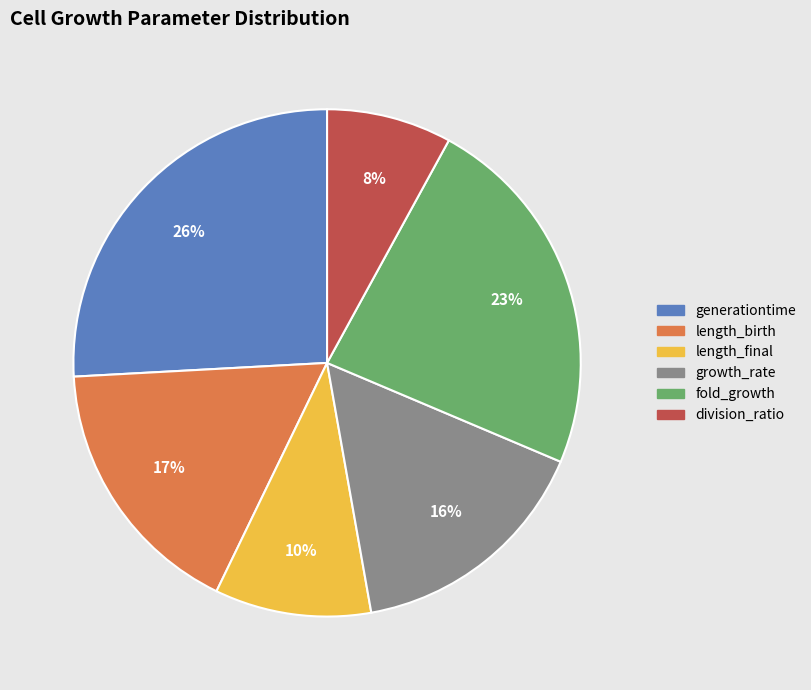

Count the number of slices in the pie.

6